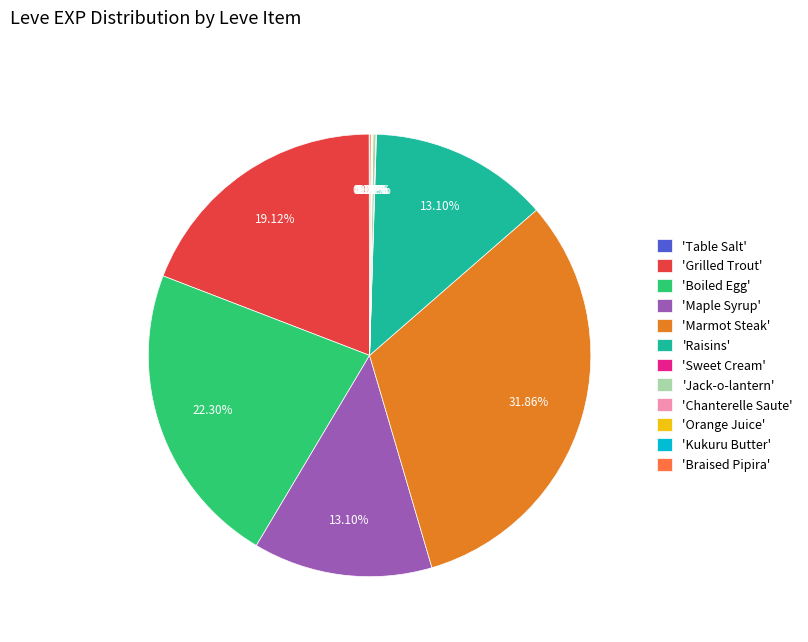

Which category has the biggest portion of the pie?

'Marmot Steak'